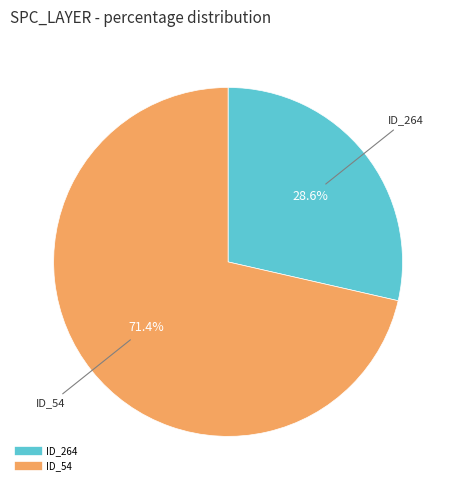

Is there a majority slice in this chart?

Yes